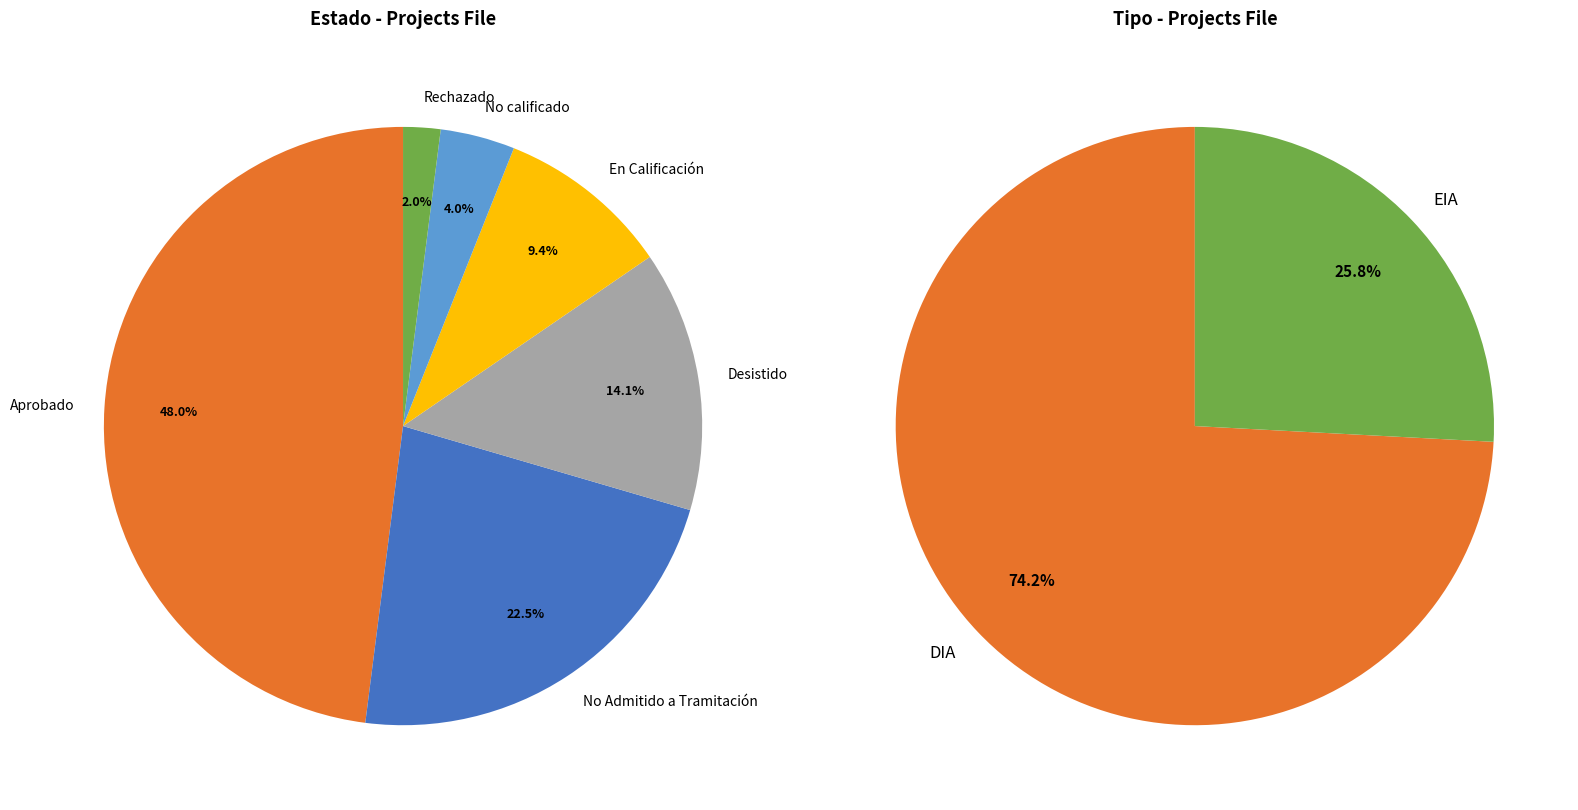

To the nearest percent, what is the difference between the Aprobado and No calificado slice percentages?

44%